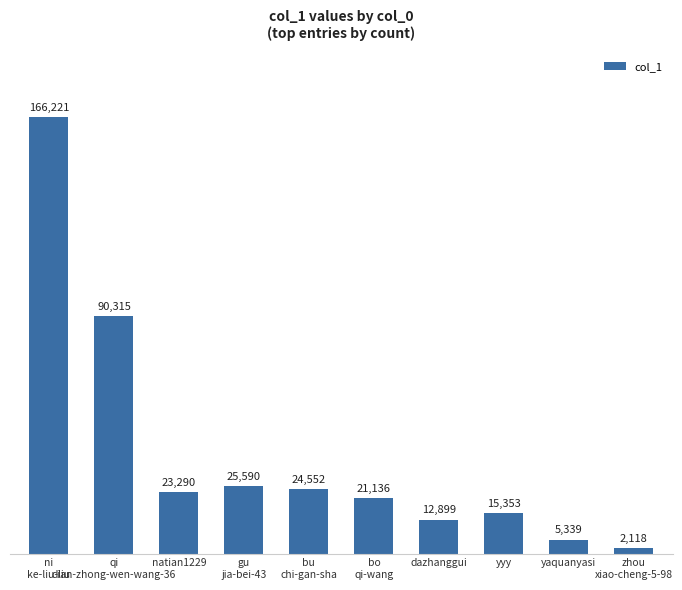

Rank the categories by value from lowest to highest.

zhou
xiao-cheng-5-98, yaquanyasi, dazhanggui, yyy
, bo
qi-wang, natian1229, bu
chi-gan-sha, gu
jia-bei-43, qi
dian-zhong-wen-wang-36, ni
ke-liu-liu